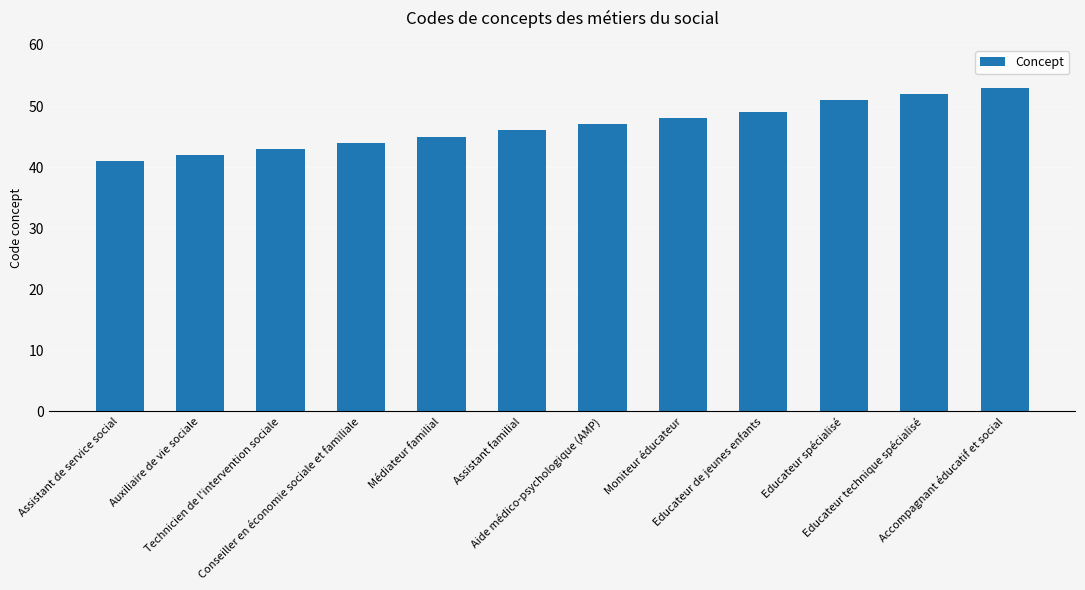

What is the change in value from Médiateur familial to Accompagnant éducatif et social?

+8